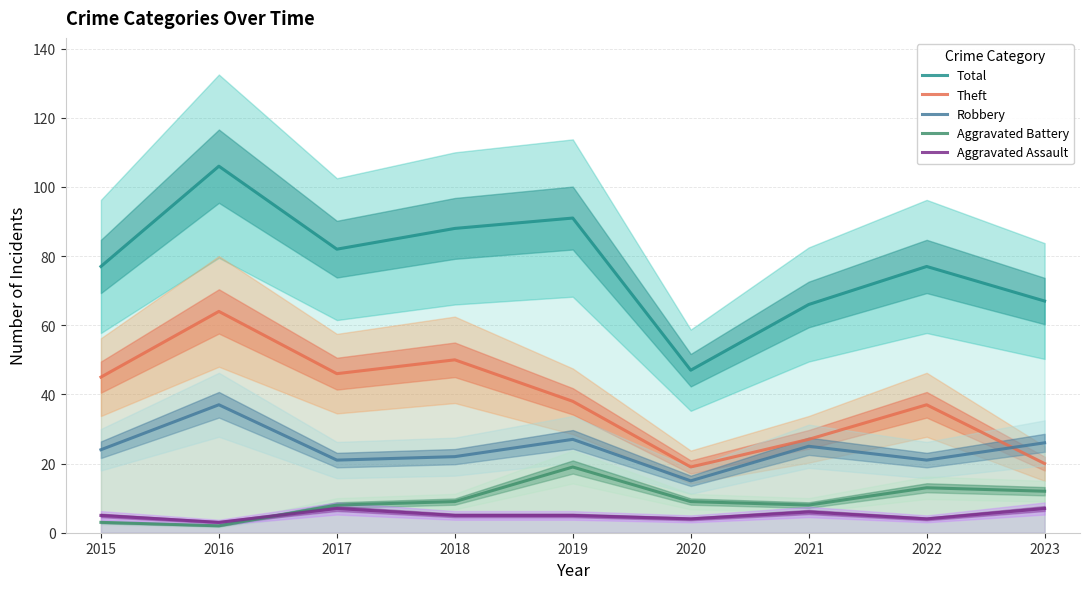

True or false: Aggravated Battery has more than 1 points higher than both neighbors.

True